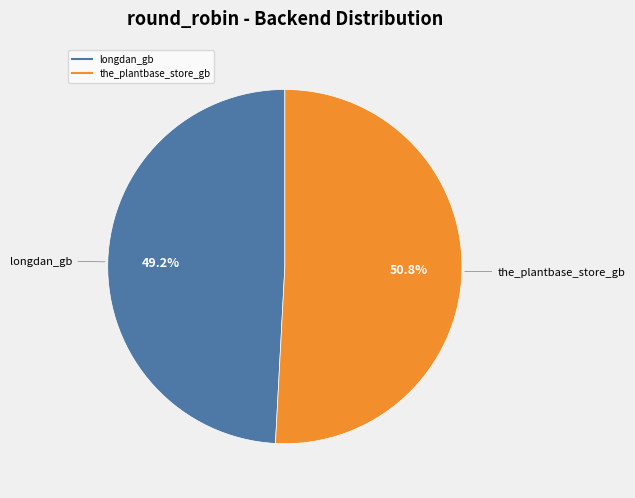

To the nearest percent, what is the average slice percentage?

50%